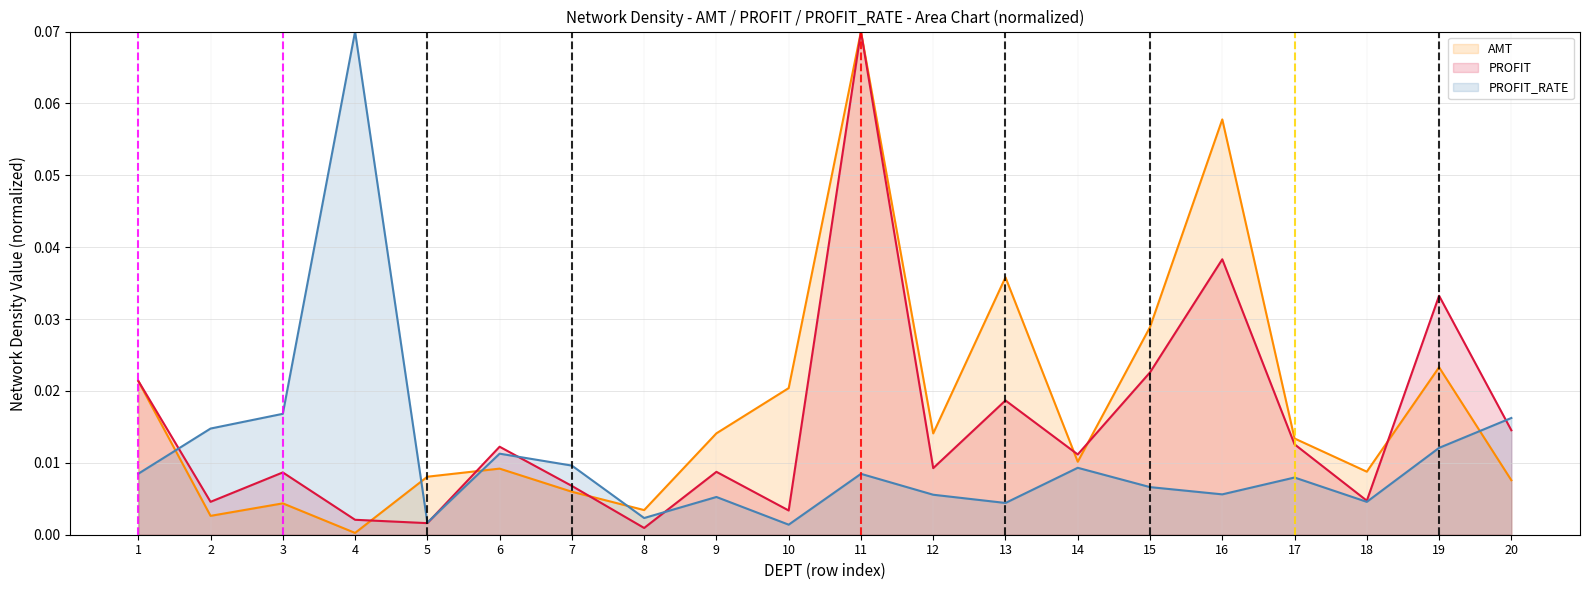

Rank the series by their average value, from lowest to highest.

PROFIT_RATE, PROFIT, AMT